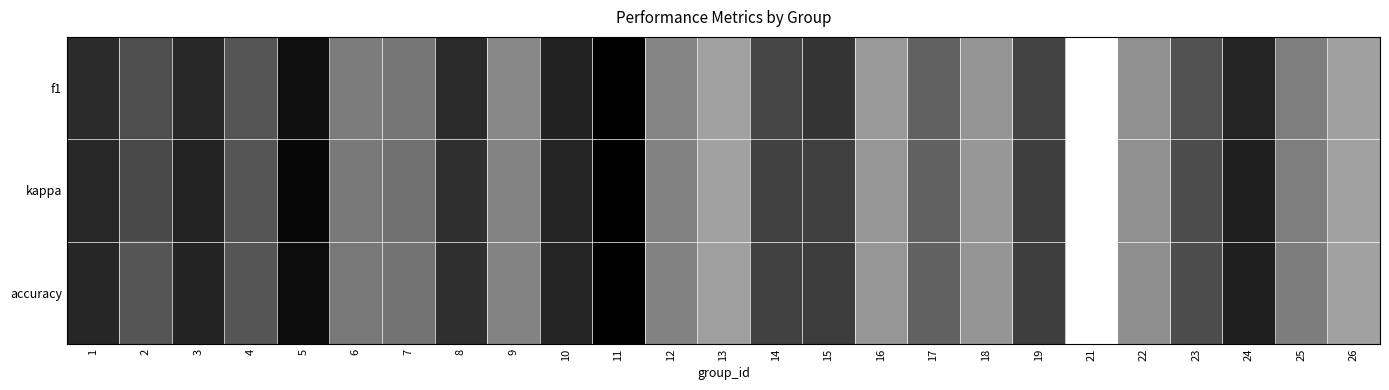

Between 21 and 7, which is larger?

21